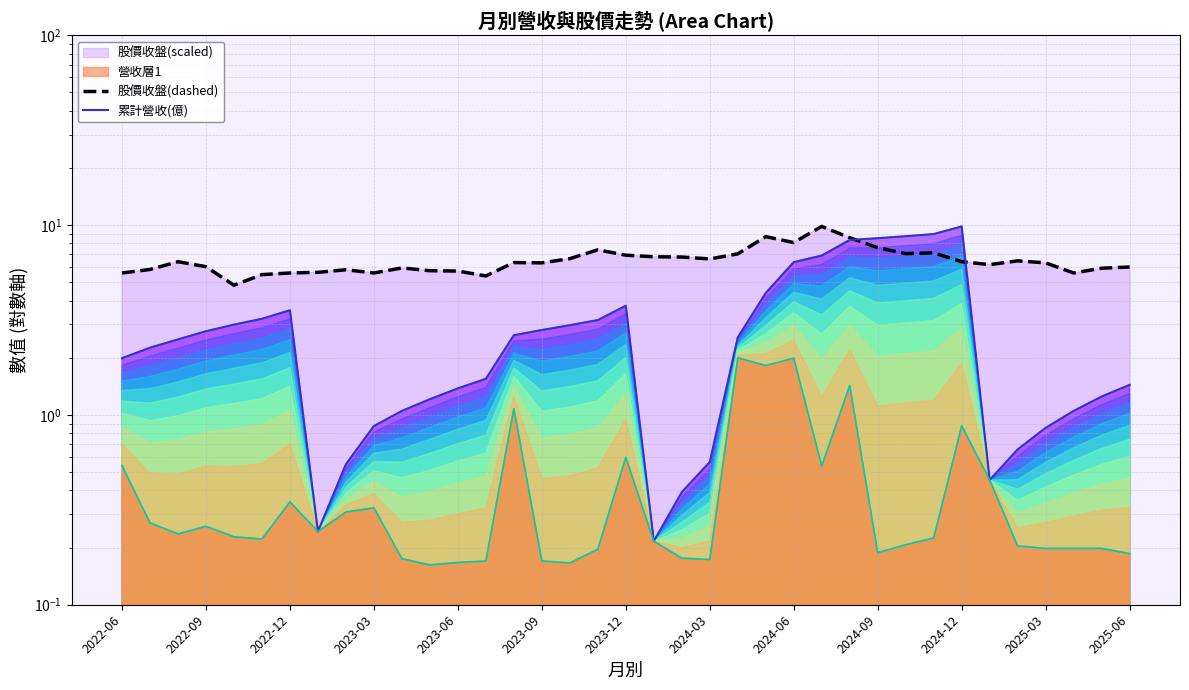

How many data points in 股價收盤(dashed) are above 6?

23